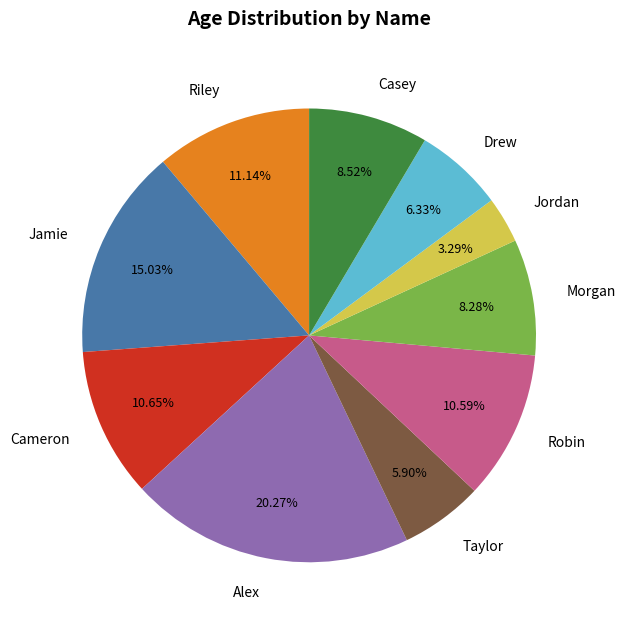

Does any single category account for the majority?

No